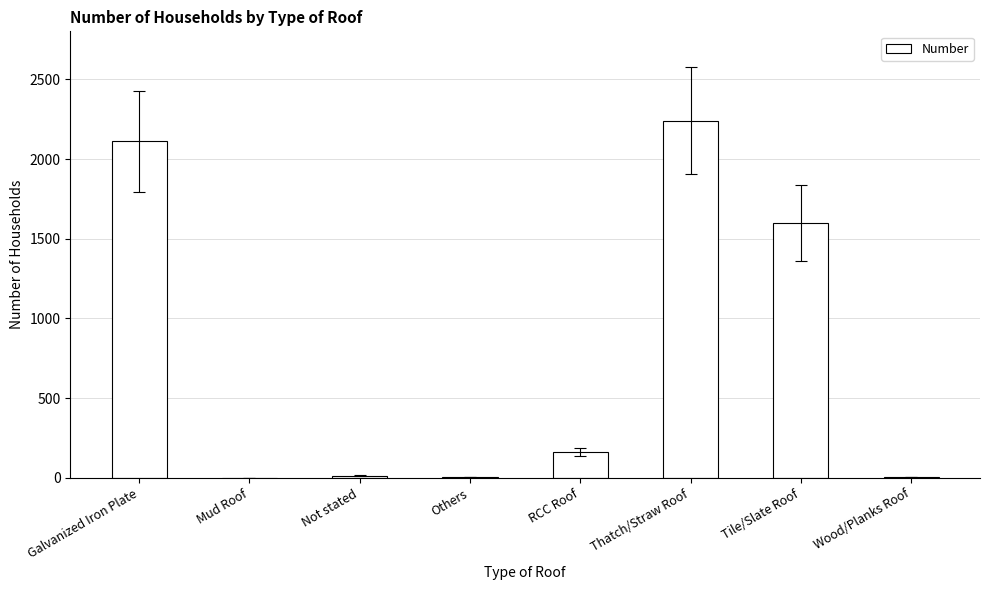

How many data points does each series have?

8